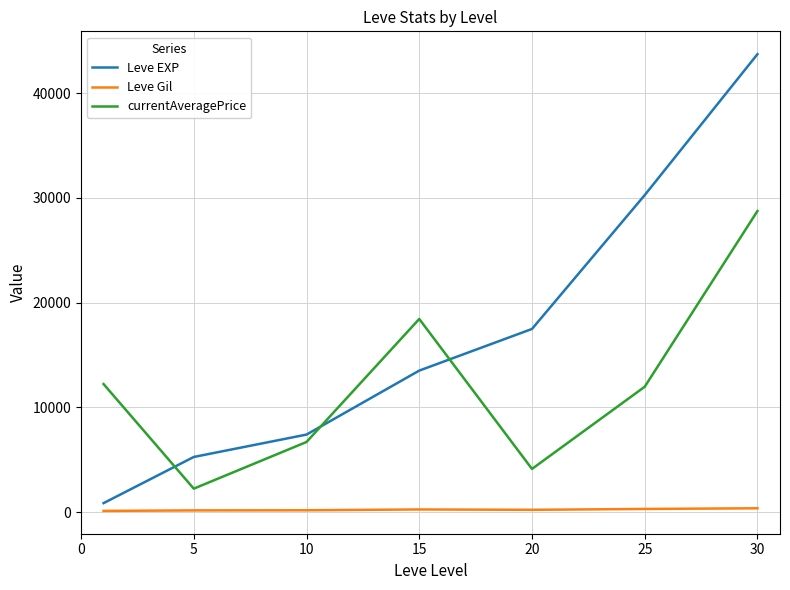

What is the difference between the second highest and second lowest values in the currentAveragePrice series?

14322.5